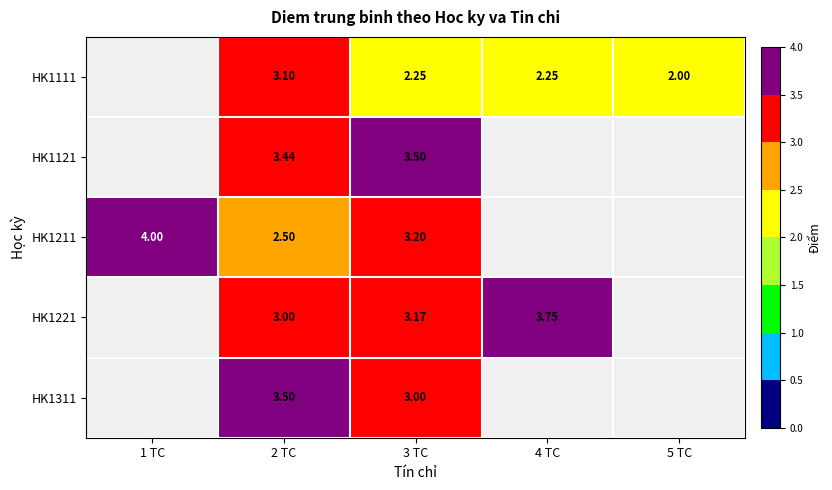

Is the value of HK1311 at 2 TC greater than the value of HK1121 at 2 TC?

Yes